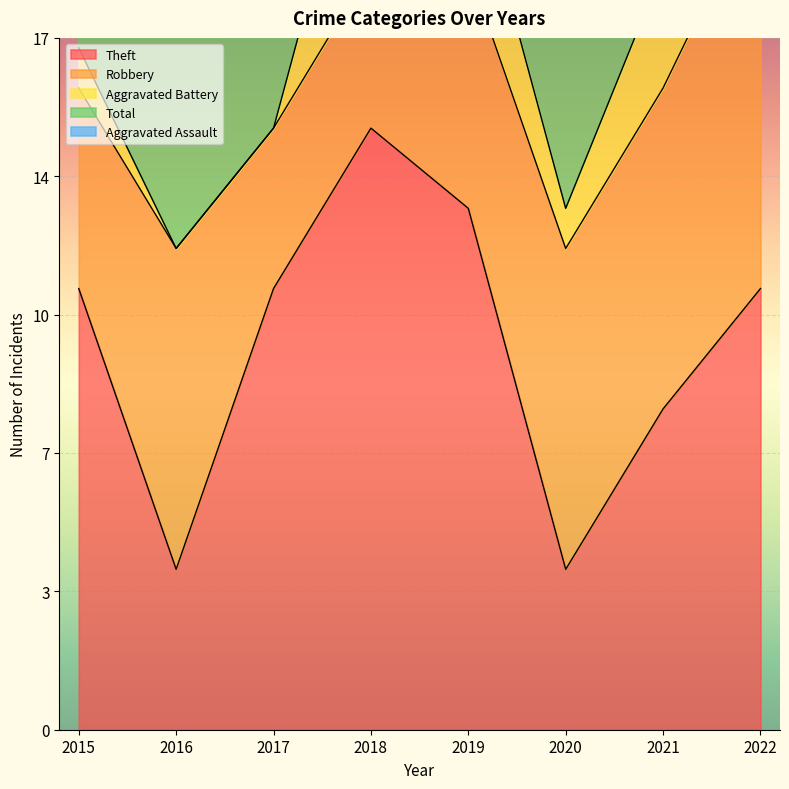

What is the lowest value of the Robbery series?

4